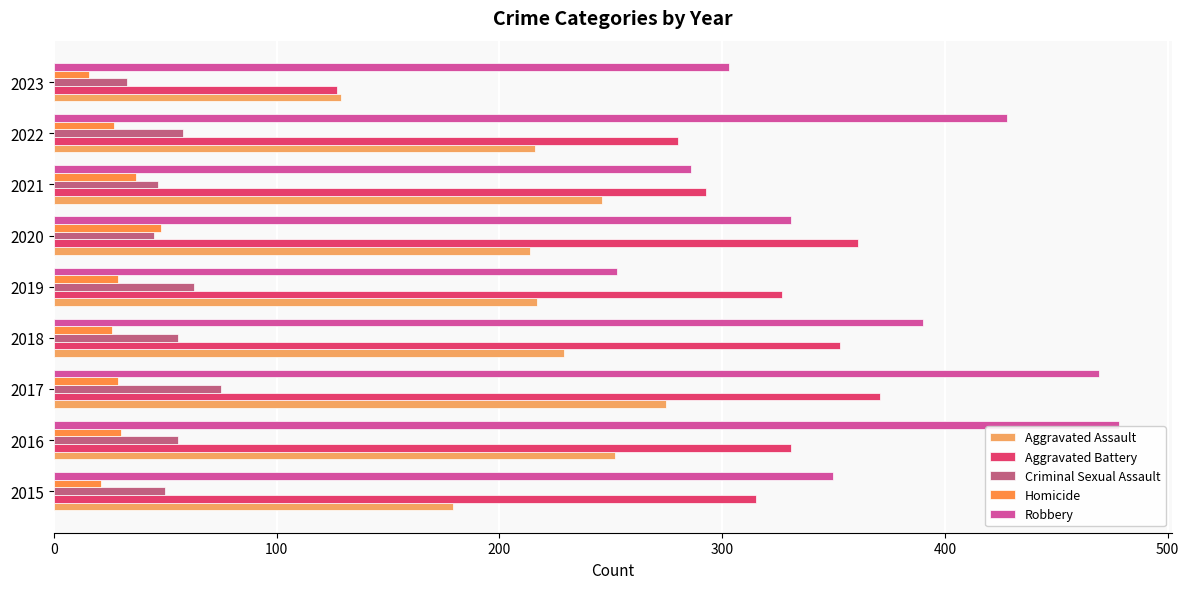

How many categories are shown in the chart?

9